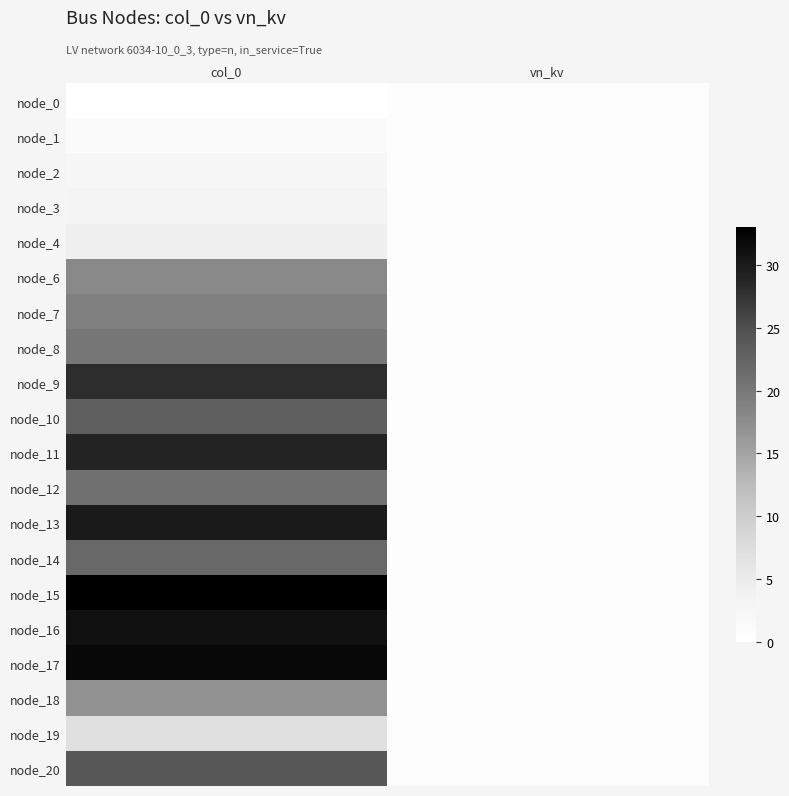

Rank the series at col_0 from highest to lowest value.

node_15, node_17, node_16, node_13, node_11, node_9, node_20, node_10, node_14, node_12, node_8, node_7, node_6, node_18, node_19, node_4, node_3, node_2, node_1, node_0